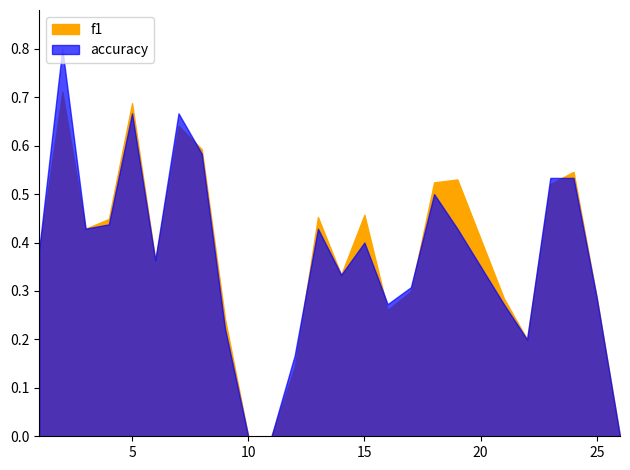

True or false: accuracy has more than 1 interior local peaks.

True